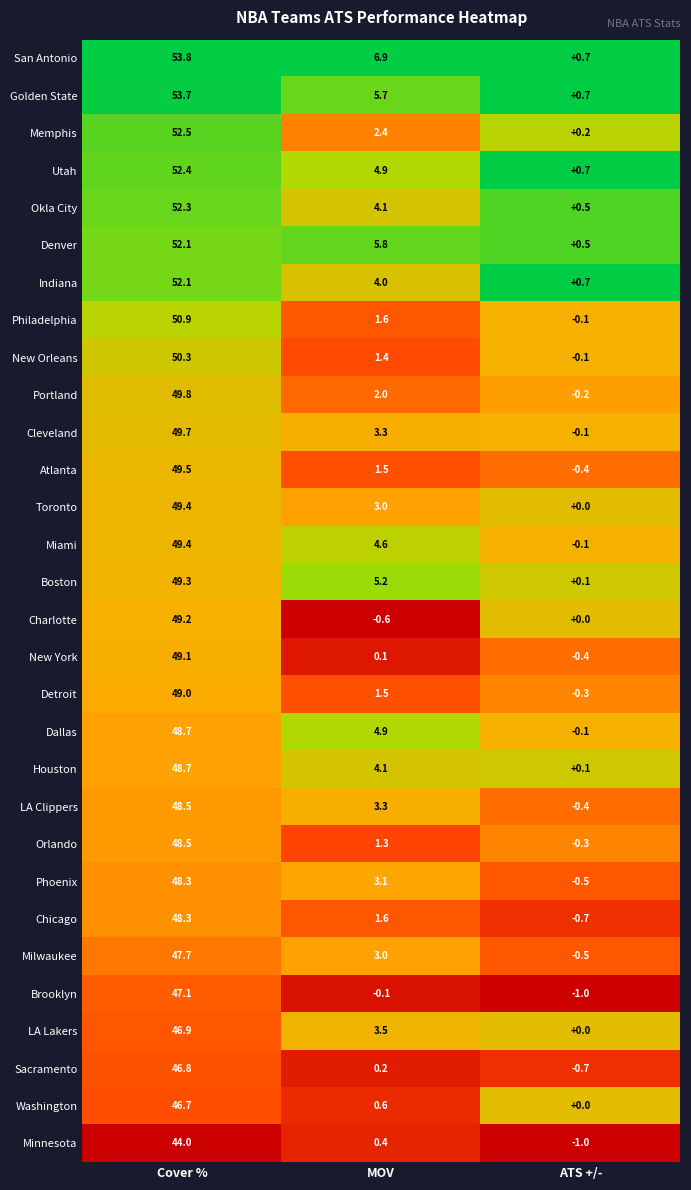

At which label does Phoenix first exceed 3?

Cover %